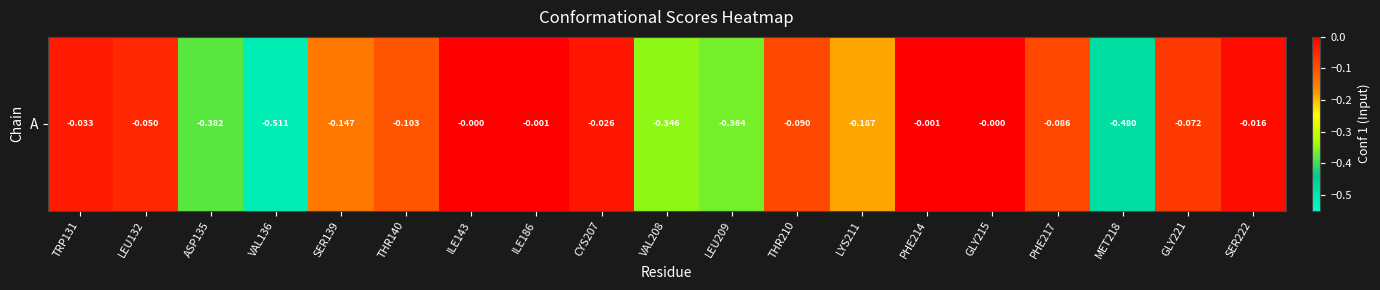

What is the change in value from THR140 to LEU209?

-0.3